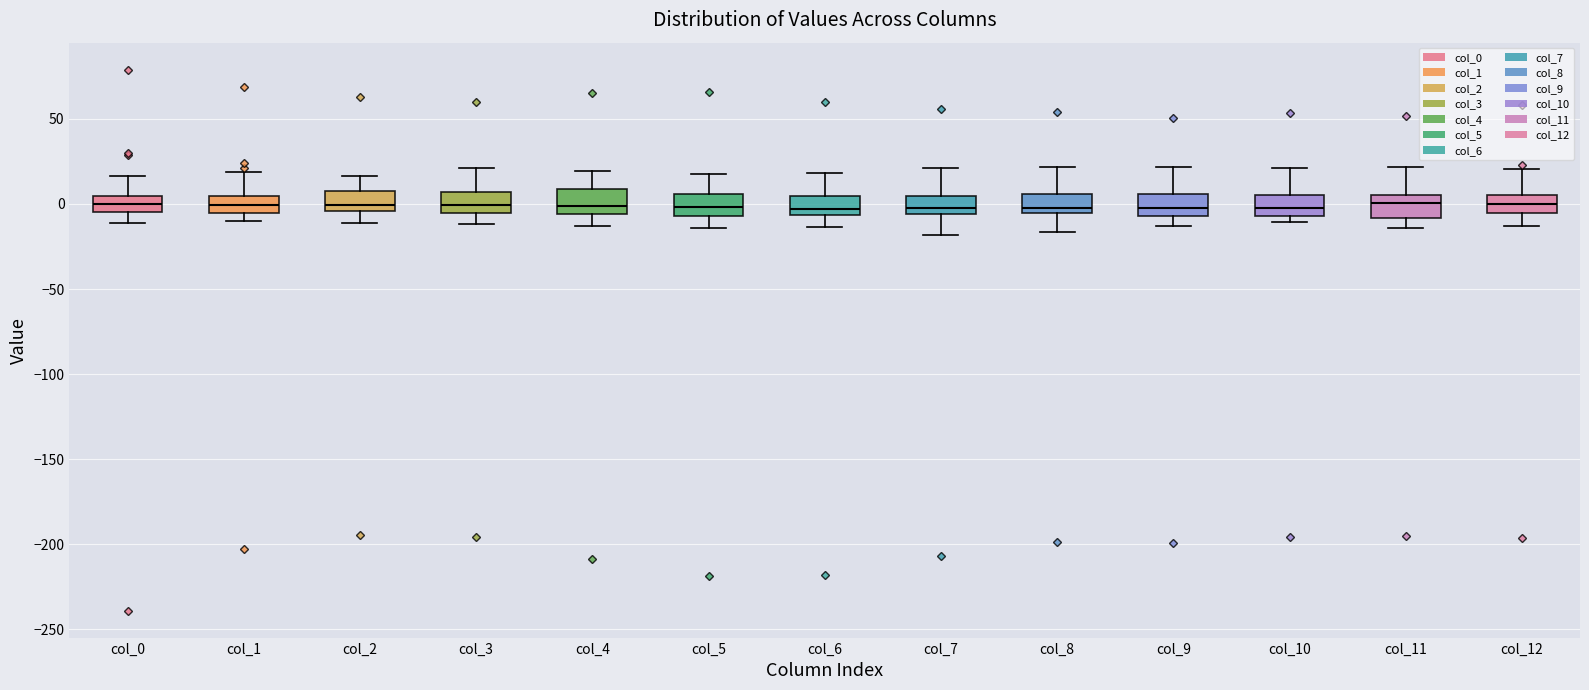

Reading left to right, read every box against the y-axis: the position of its median line, the range the box covers, and the ends of its whiskers. The values are not printed on the chart, so give them approximately, as read against the axis.

col_0: median 0, box -5 to 5, whiskers -10 to 15
col_1: median 0, box -5 to 5, whiskers -10 to 20
col_2: median 0, box -5 to 10, whiskers -10 to 15
col_3: median 0, box -5 to 5, whiskers -10 to 20
col_4: median 0, box -5 to 10, whiskers -15 to 20
col_5: median 0, box -5 to 5, whiskers -15 to 20
col_6: median -5 (just above the box's lower edge), box -5 to 5, whiskers -15 to 20
col_7: median 0, box -5 to 5, whiskers -20 to 20
col_8: median 0, box -5 to 5, whiskers -15 to 20
col_9: median -5 (inside the box), box -5 to 5, whiskers -15 to 20
col_10: median 0, box -5 to 5, whiskers -10 to 20
col_11: median 0, box -10 to 5, whiskers -15 to 20
col_12: median 0, box -5 to 5, whiskers -15 to 20